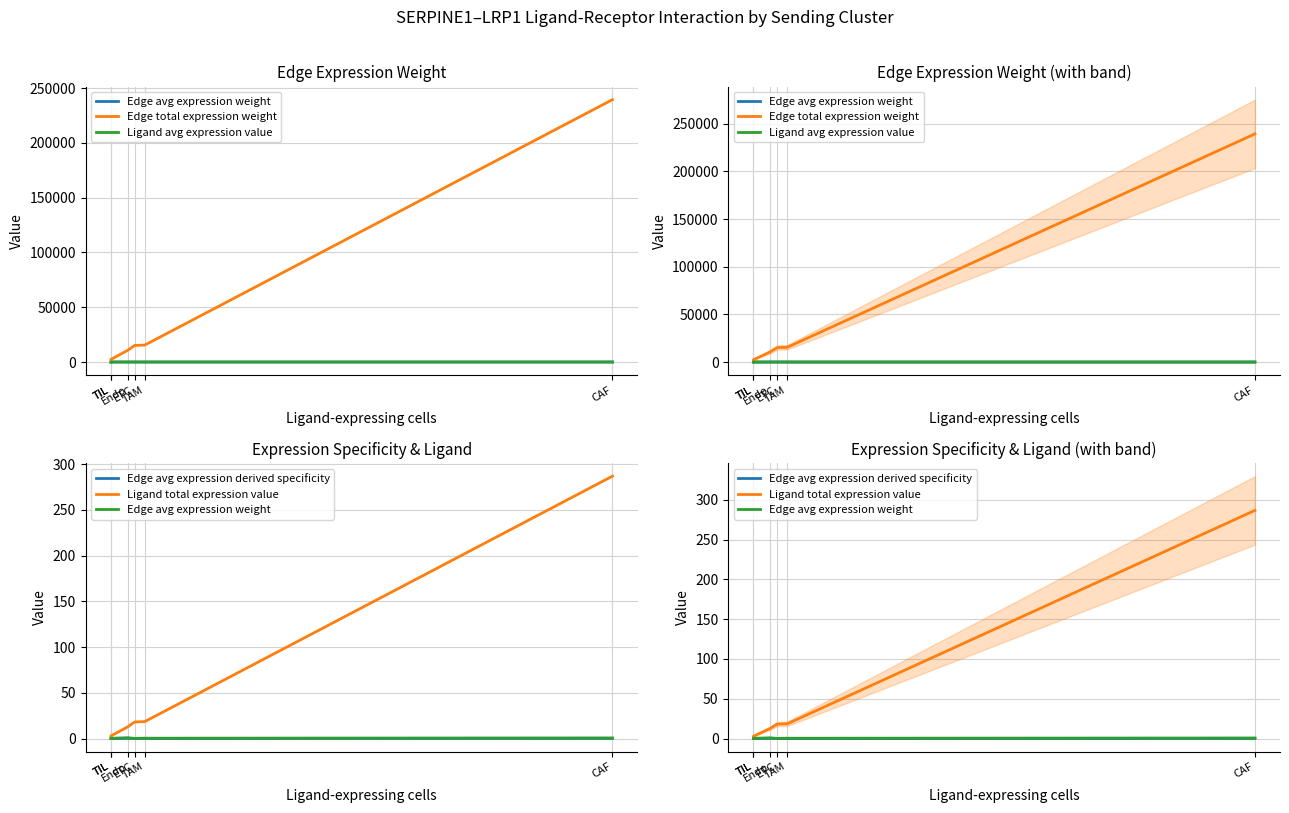

Which series has the largest total across all categories?

Edge total expression weight